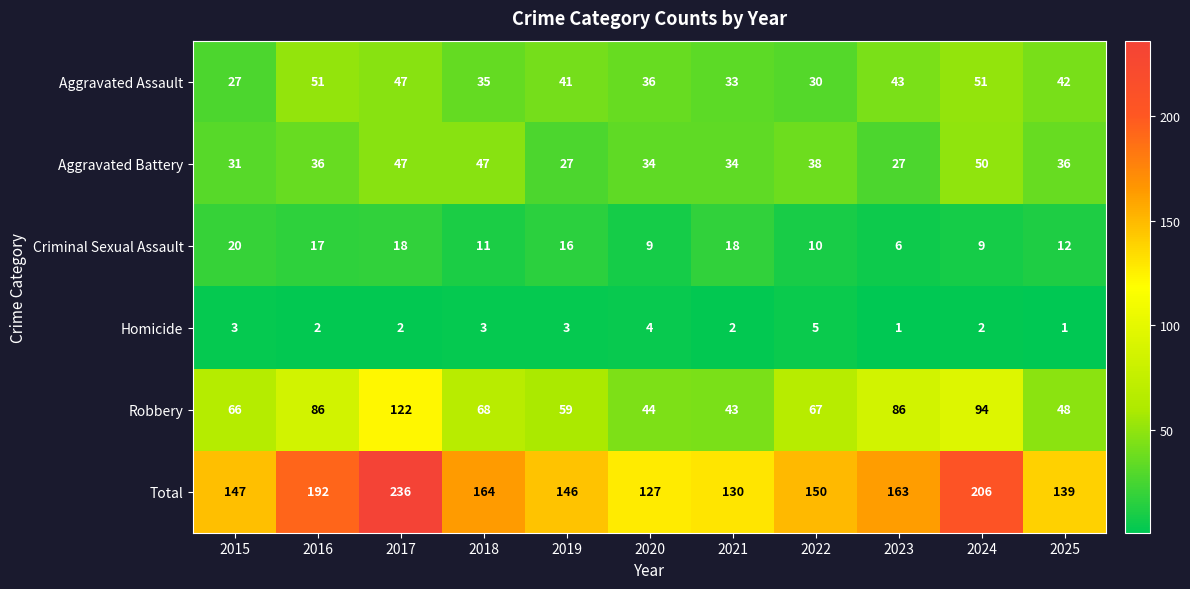

Between 2016 and 2017, which series saw the biggest shift?

Total